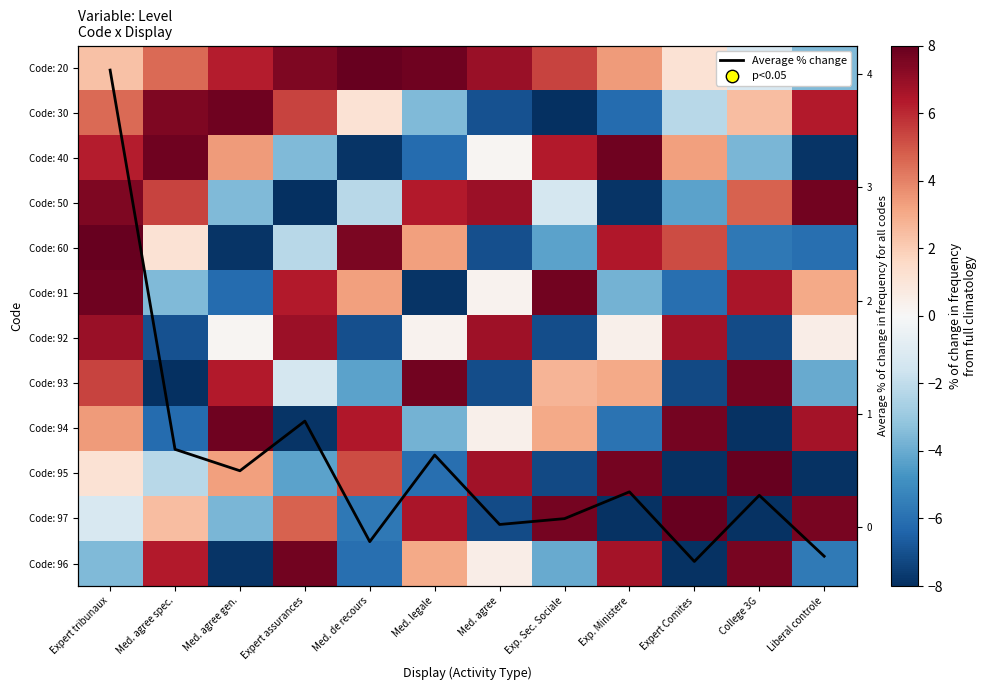

The Code: 95 series shows 6.7 at Med. agree. True or false?

True